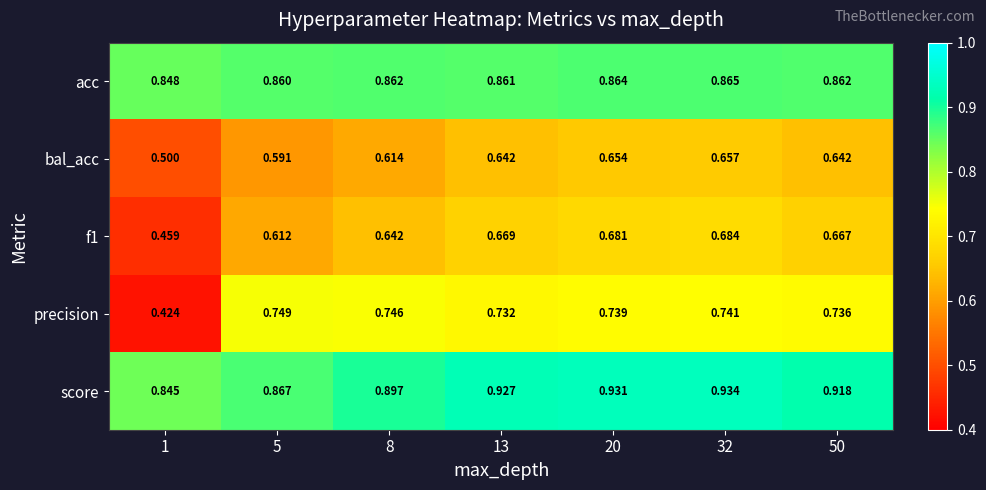

Between 1 and 13, which series saw the biggest shift?

precision